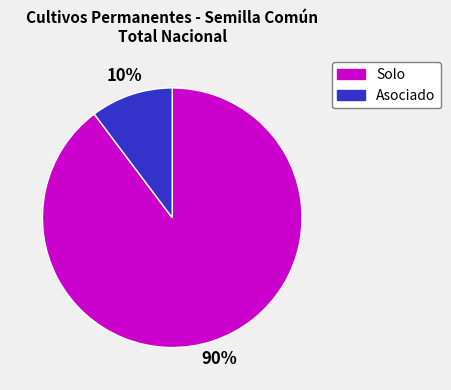

Which category accounts for the majority?

Solo